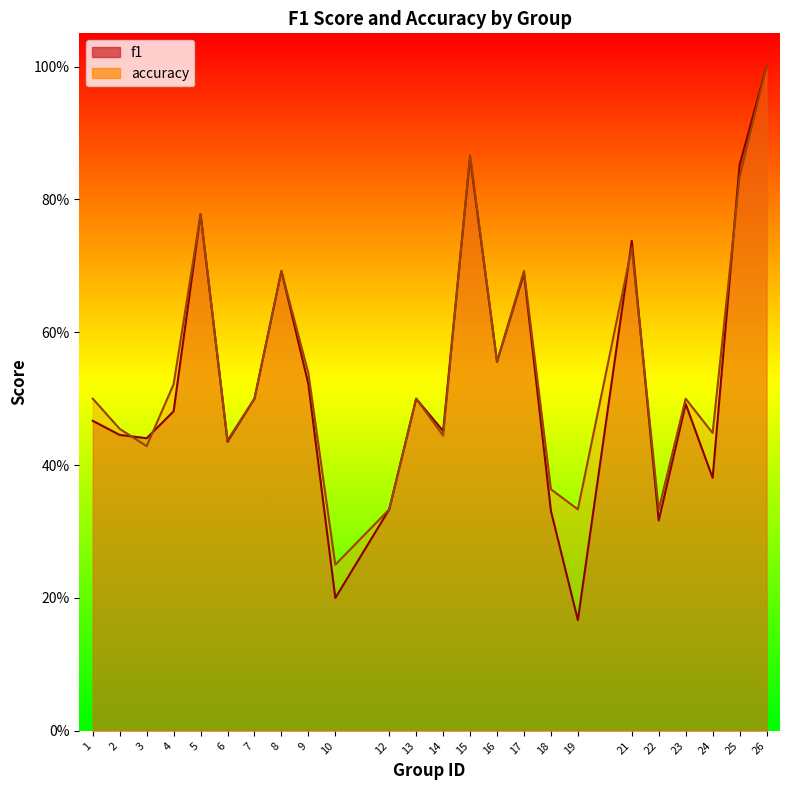

List the series in order of their overall mean, lowest first.

f1, accuracy